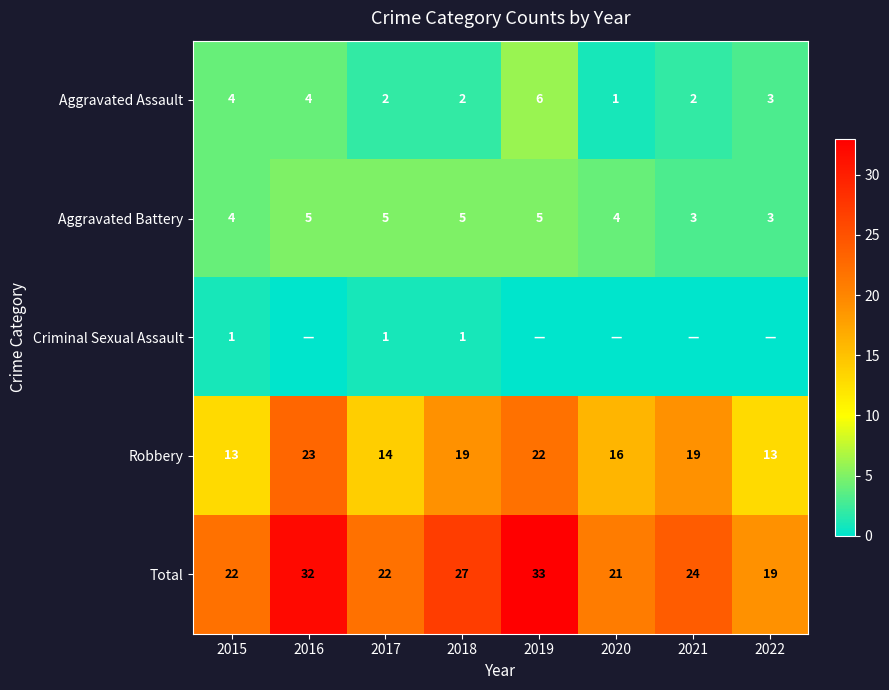

What is the minimum value for Aggravated Assault?

1